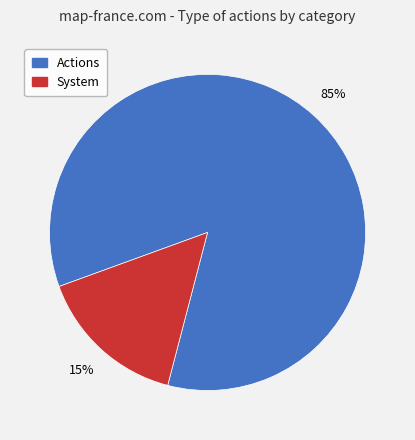

To the nearest percent, what is the average slice percentage?

50%